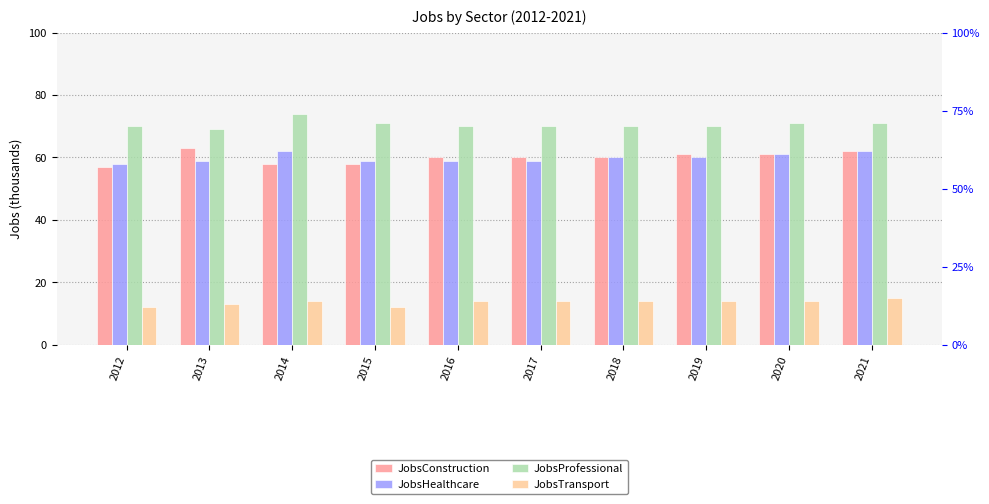

How many bars are there in each group?

4